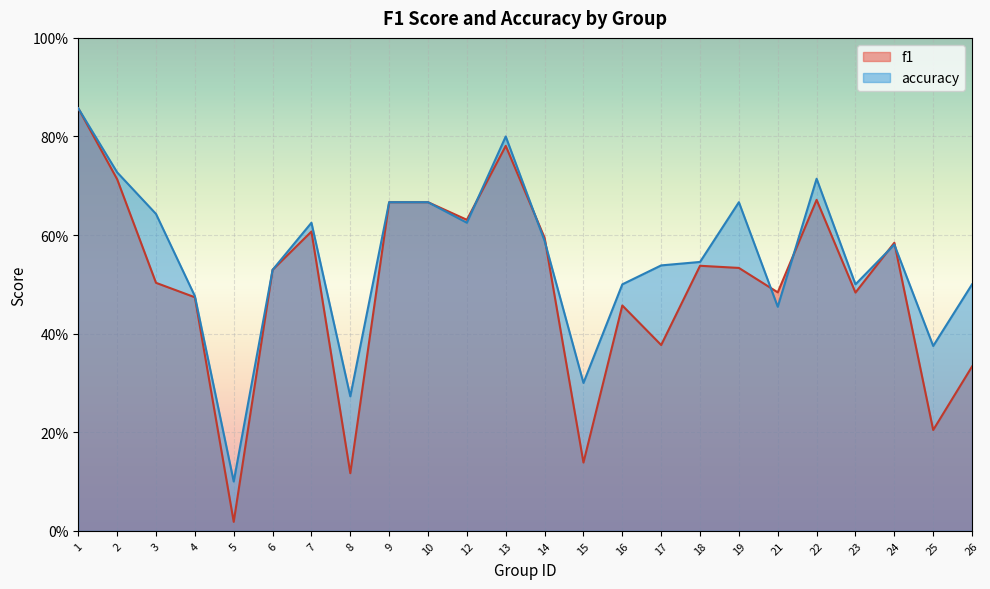

At how many categories does at least one series exceed 0?

24